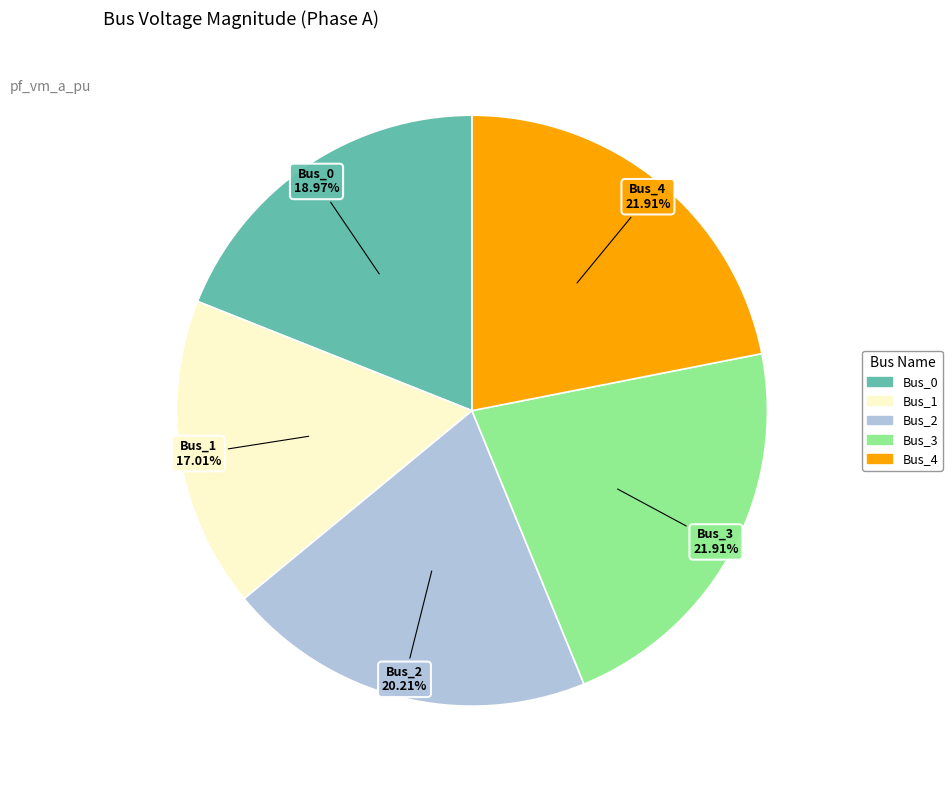

To the nearest percent, what is the difference between the largest and smallest slice percentages?

5%